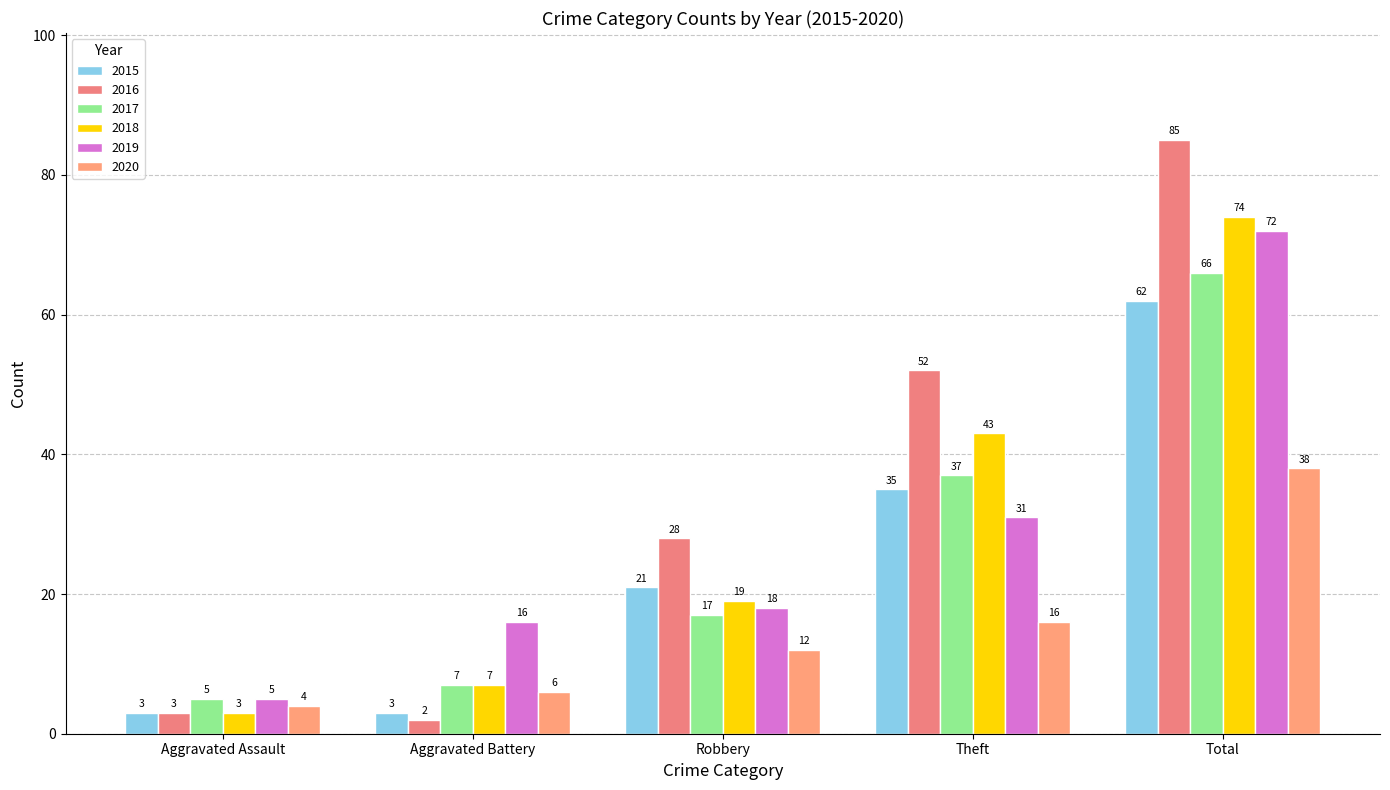

True or false: 2018 has a value of 73 at Theft.

False